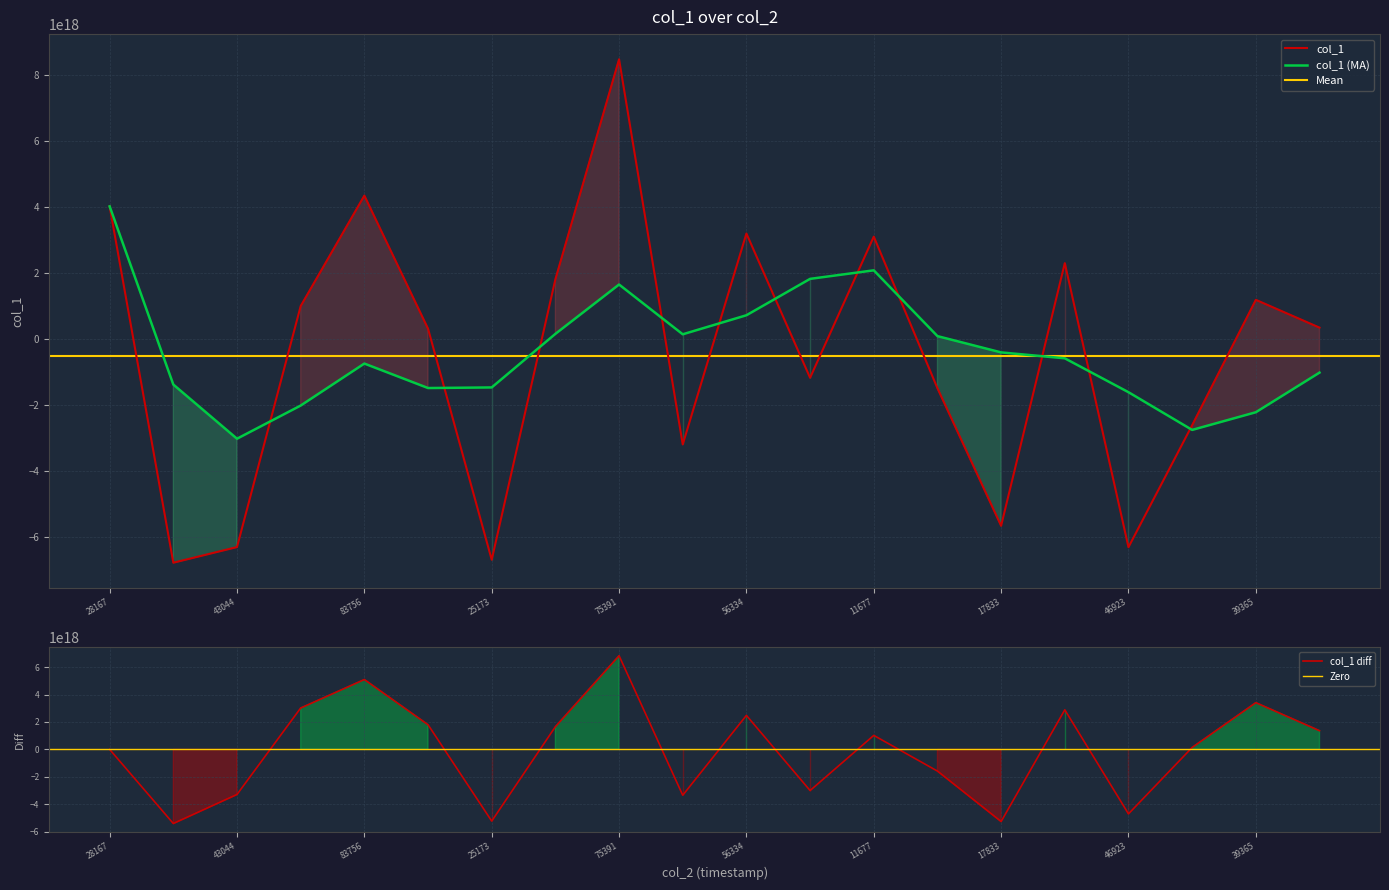

At which category does the data reach its first local valley?

41353454159048